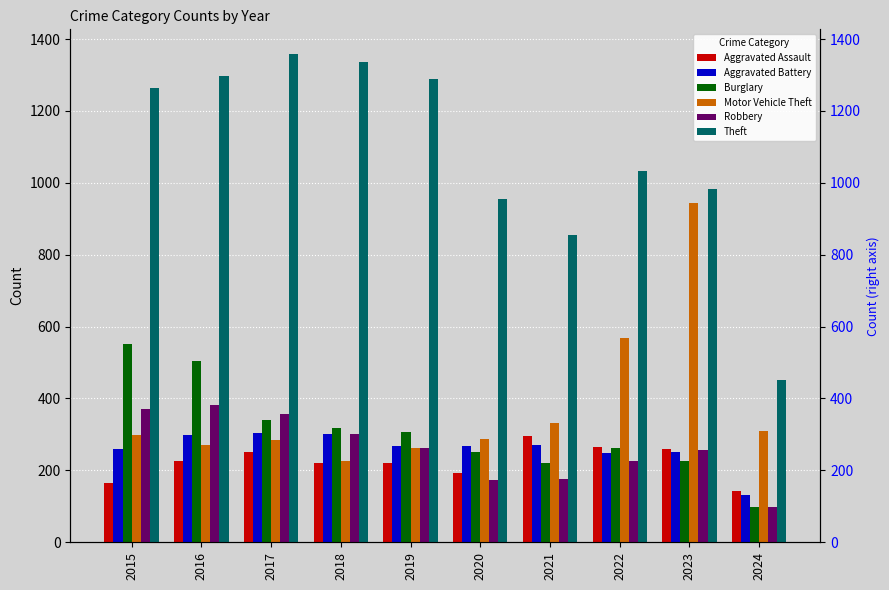

What is the difference between the highest and lowest values at 2019?

1068